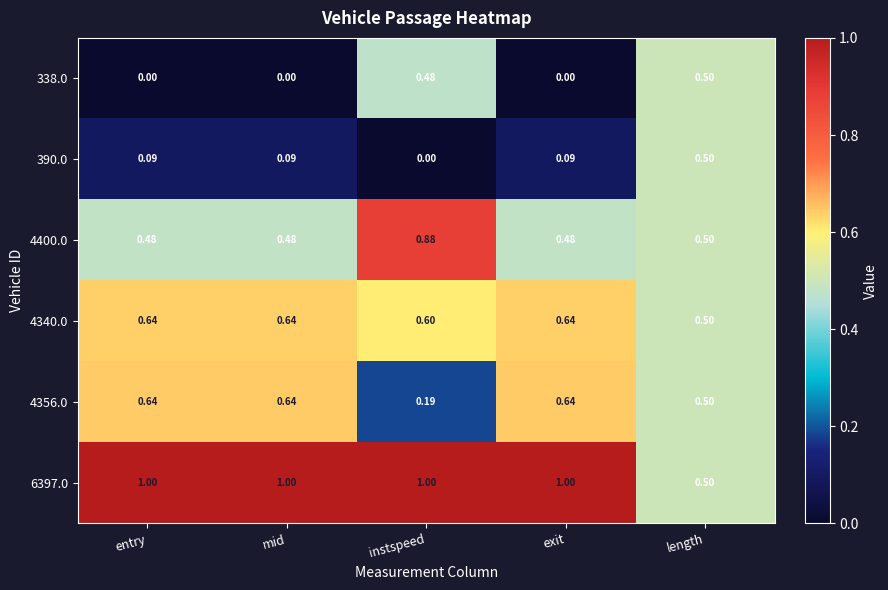

At which category is the sum across all series the highest?

instspeed